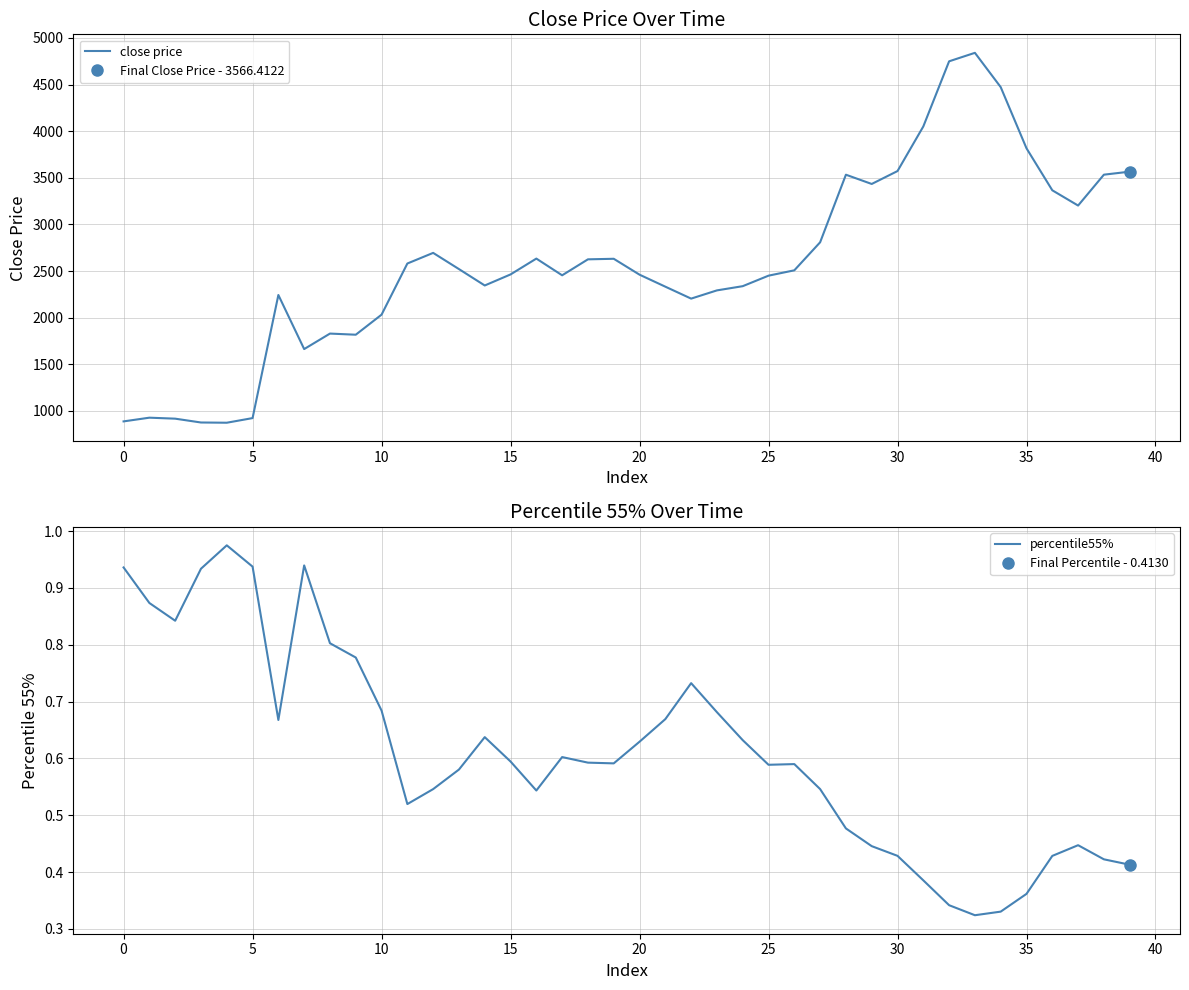

What is the difference between the highest and lowest values at 31?

4050.8